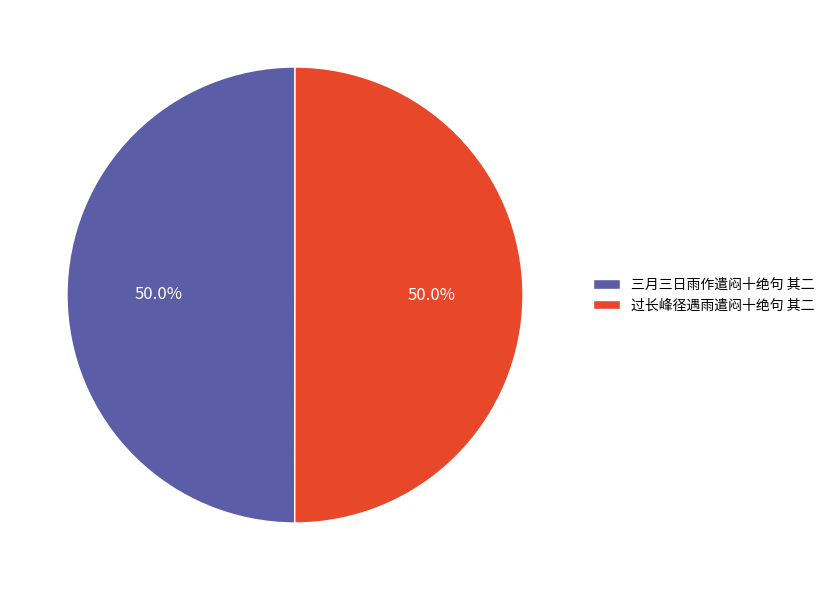

Approximately how many times larger is the value at 三月三日雨作遣闷十绝句 其二 compared to 过长峰径遇雨遣闷十绝句 其二?

1.0